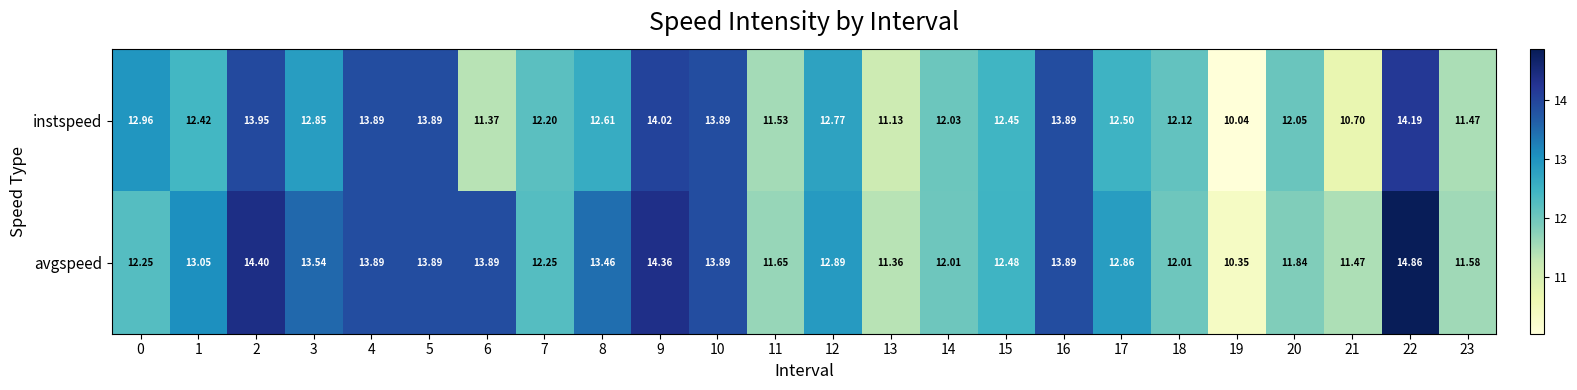

Rank the series by their maximum value, from highest to lowest.

avgspeed, instspeed